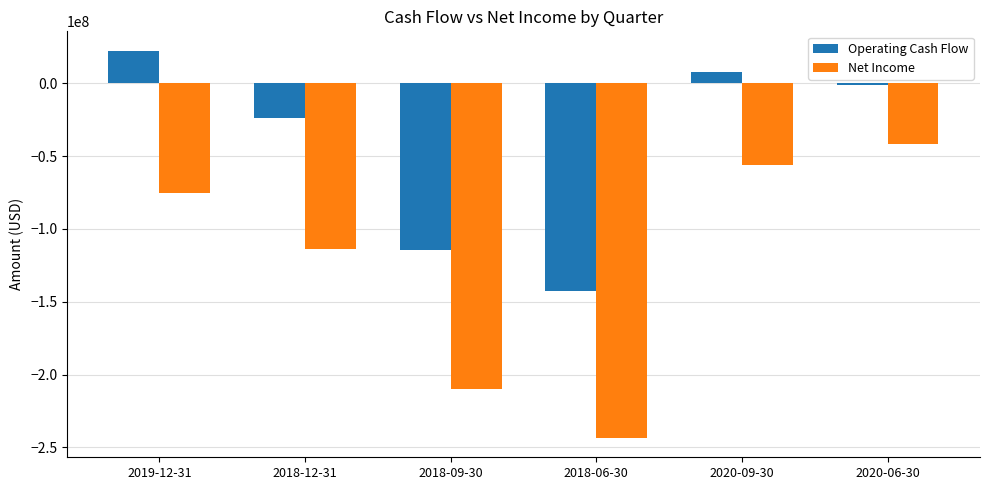

Reading left to right, extract all data points from this chart.

Operating Cash Flow: 22376000	-24105000	-114406000	-142681000	7974000	-1053000
Net Income: -75596000	-113575000	-209937000	-243435000	-56201000	-41623000